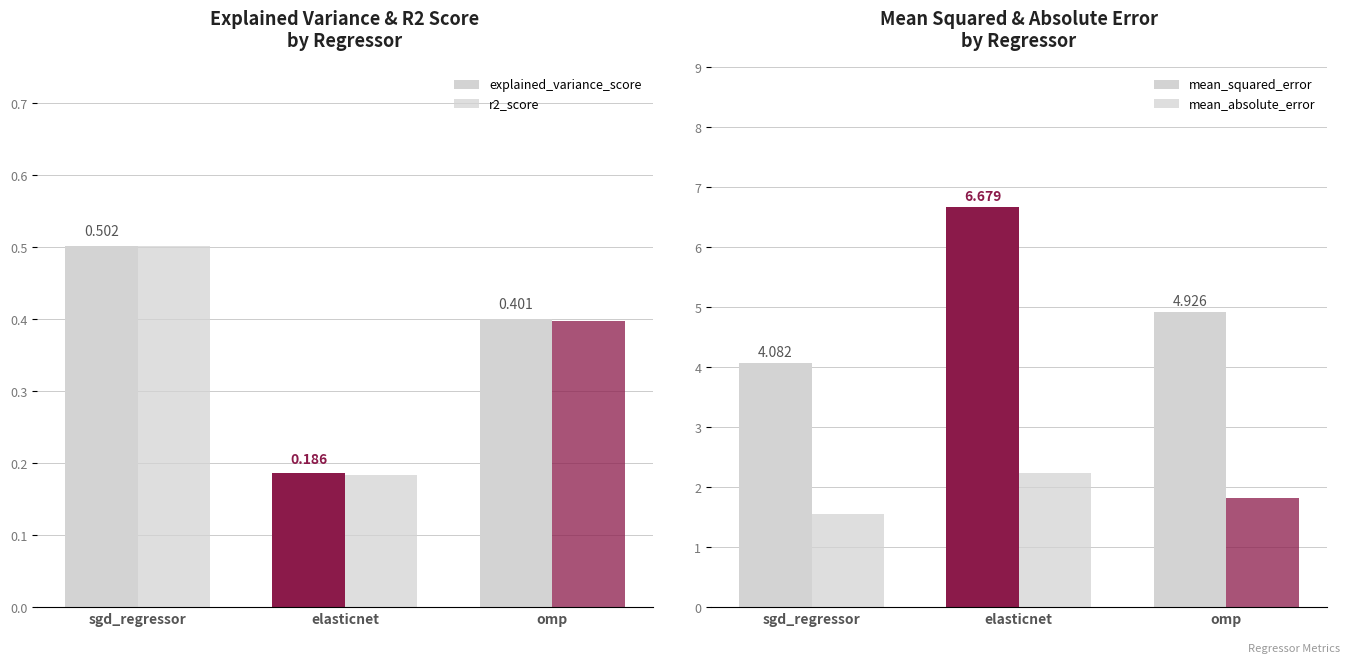

What is the difference between the maximum and minimum values in the r2_score series?

0.3